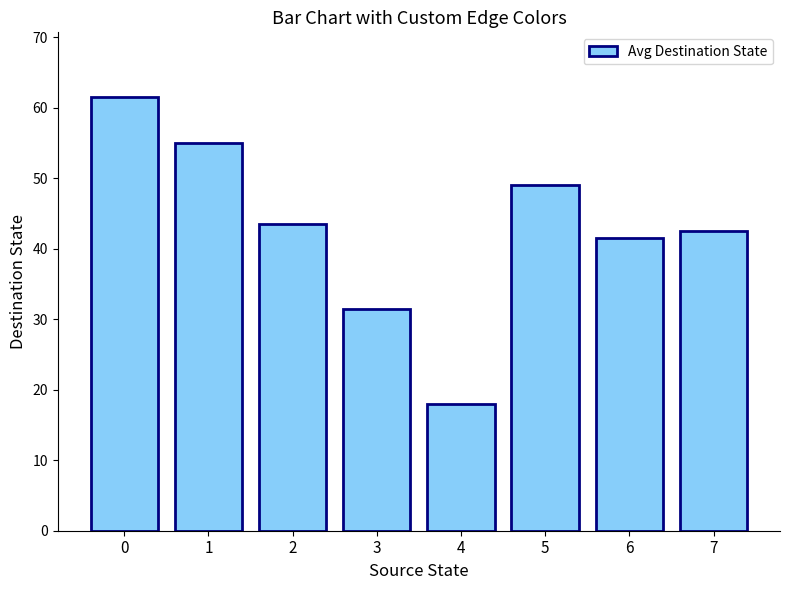

Rank the categories by value from lowest to highest.

4, 3, 6, 7, 2, 5, 1, 0